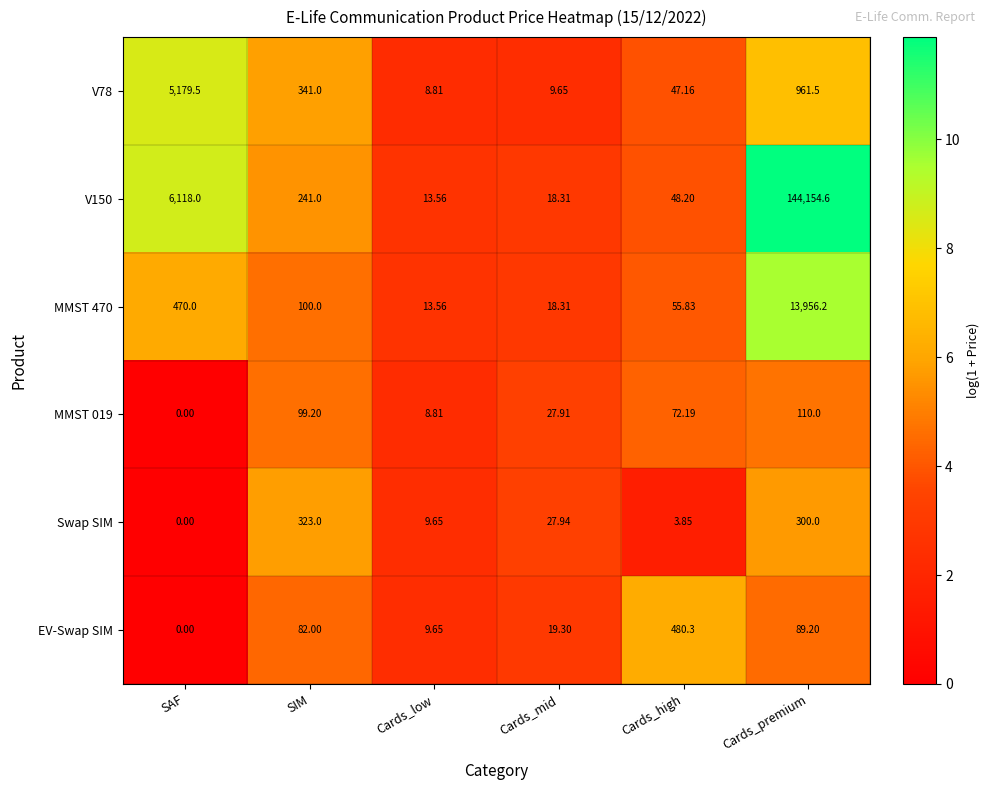

What is the maximum value shown in the chart?

144154.6